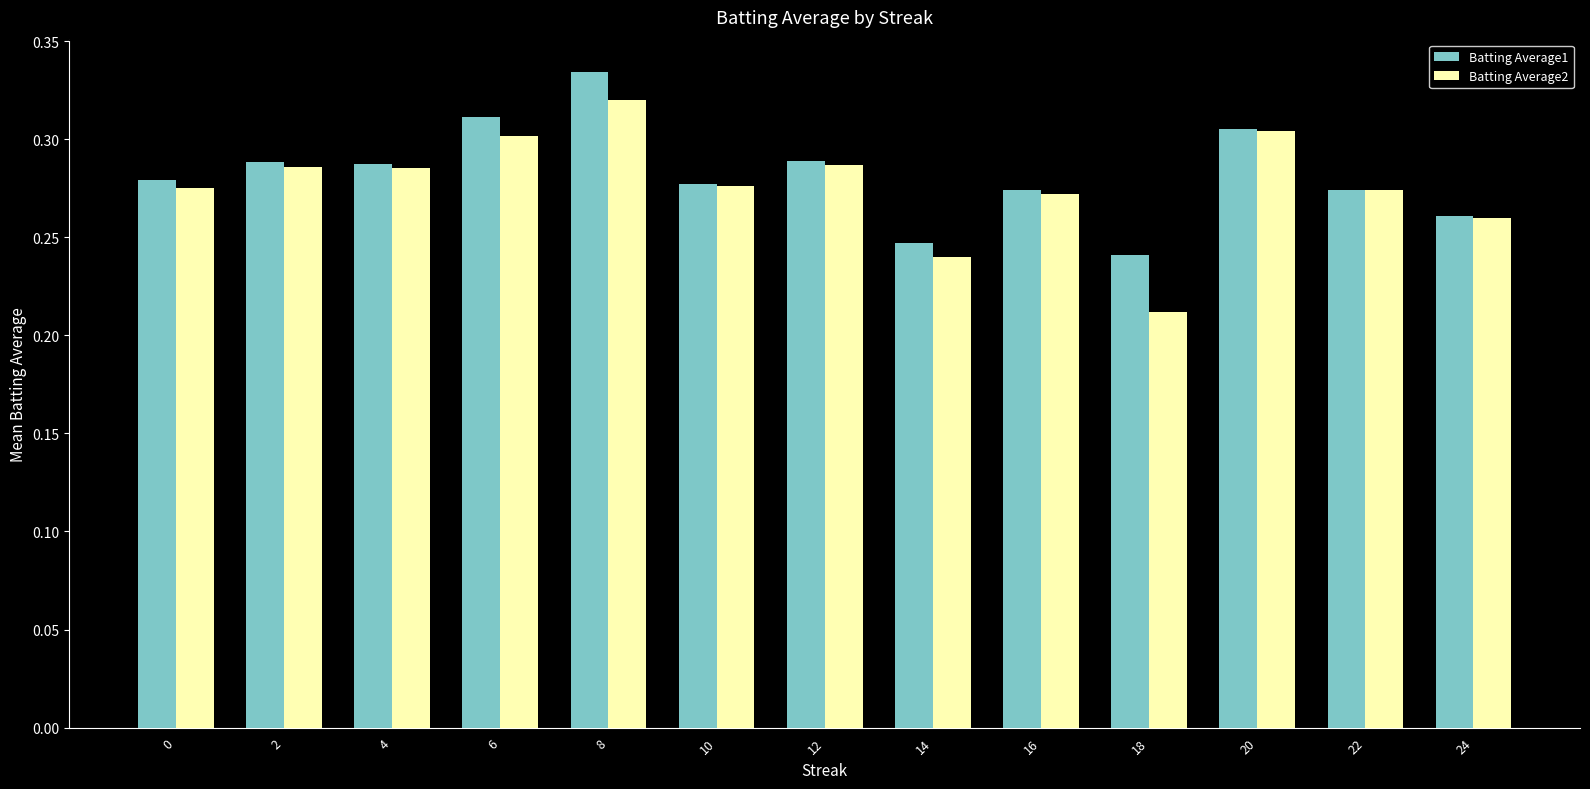

Where is Batting Average1 nearest to the value 0?

18